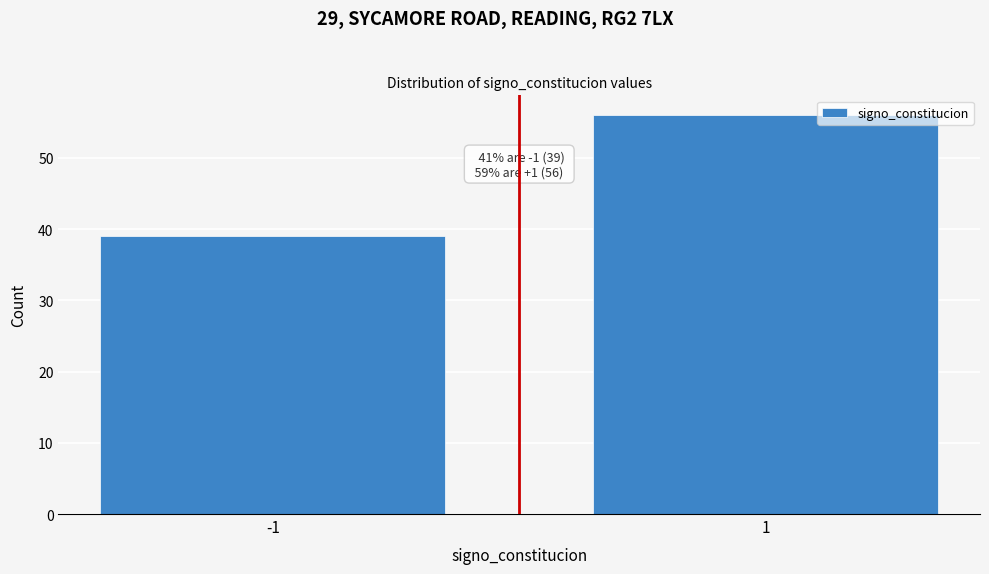

Reading left to right, list all the values displayed in this chart.

-1=39	1=56